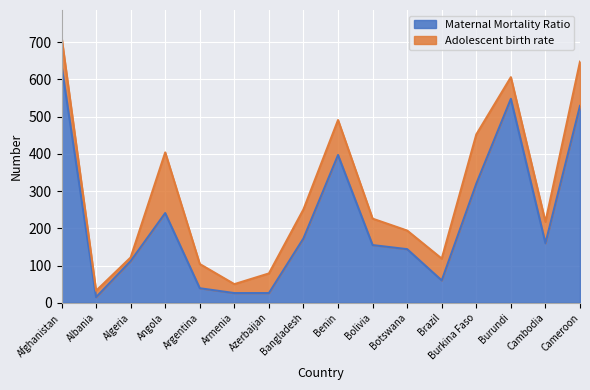

What is the ratio of the value at Afghanistan to the value at Botswana?

4.4